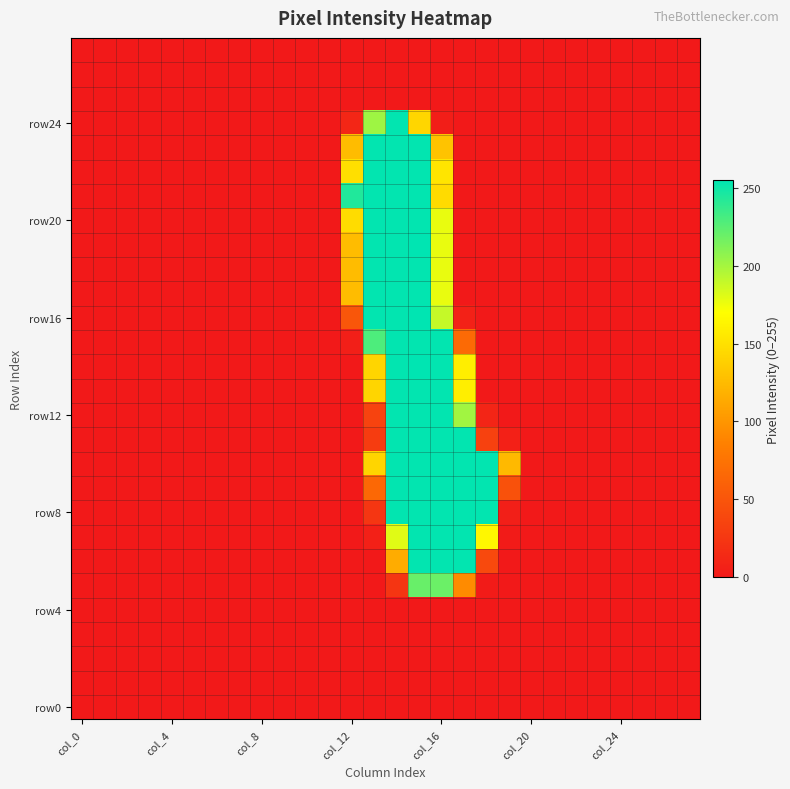

At which category is the sum across all series the highest?

15